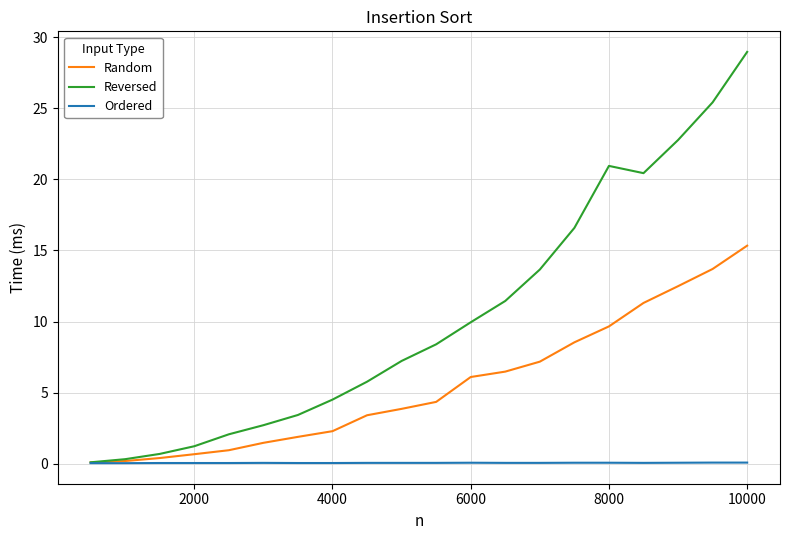

List the series in order of their peak value, highest first.

Reversed, Random, Ordered